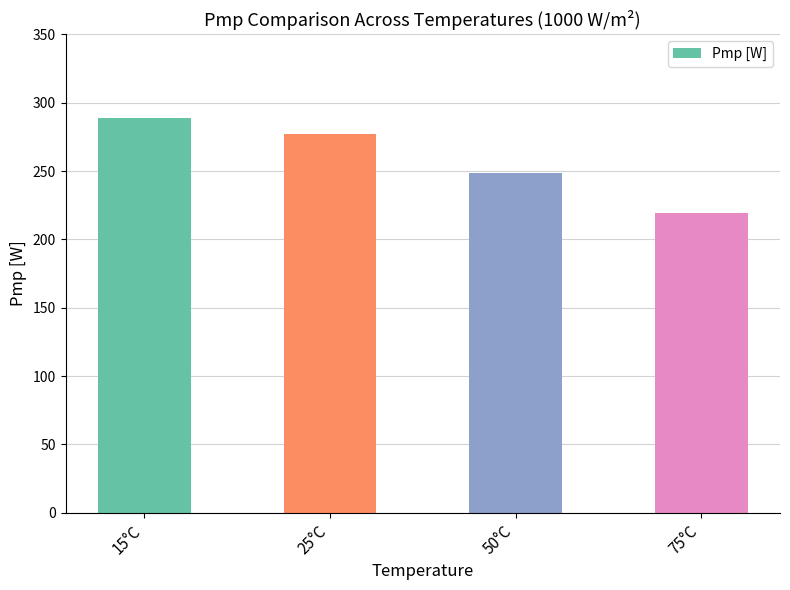

Are the bars grouped side by side (vs. stacked)?

No